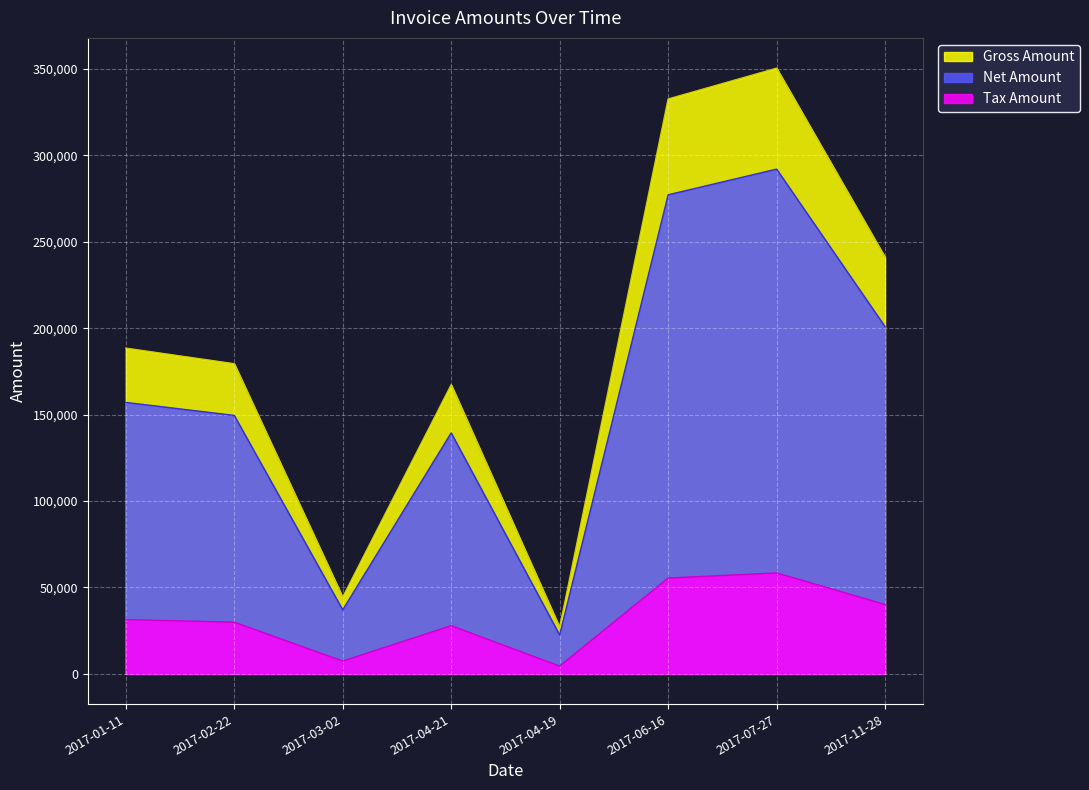

What is the sum of all Net Amount values?

1275823.0